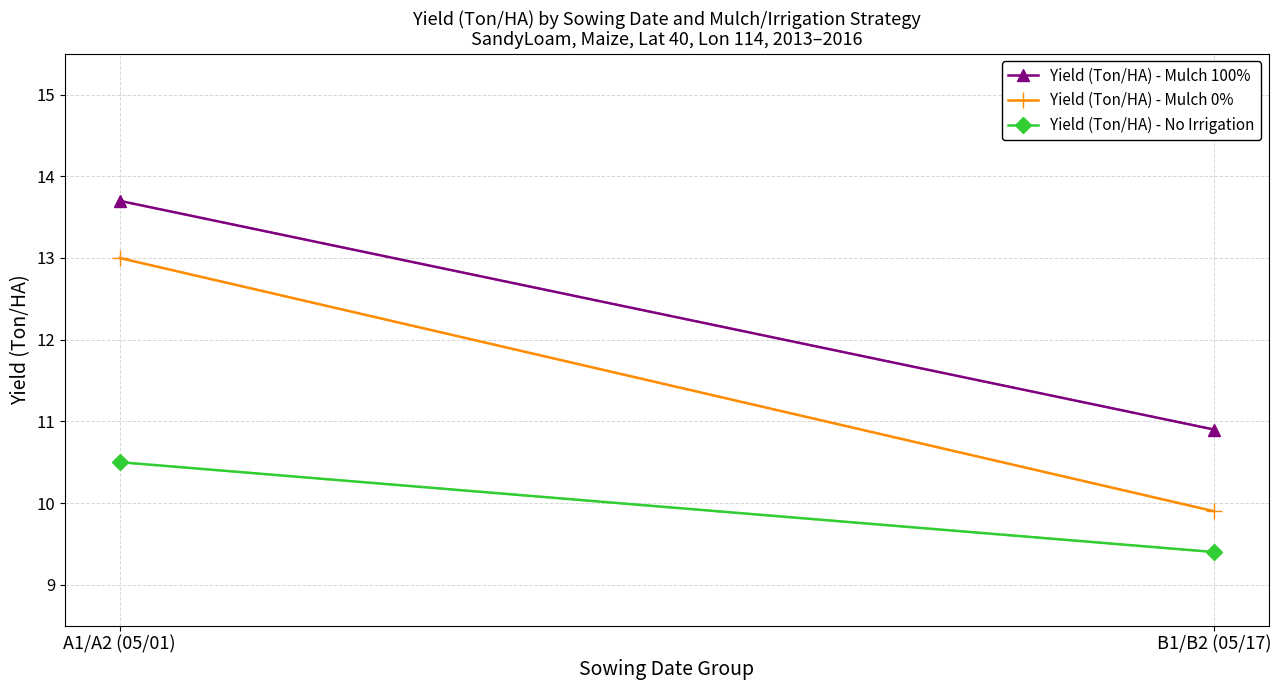

What is the value of the Yield (Ton/HA) - No Irrigation point at the 2nd from the left?

9.4